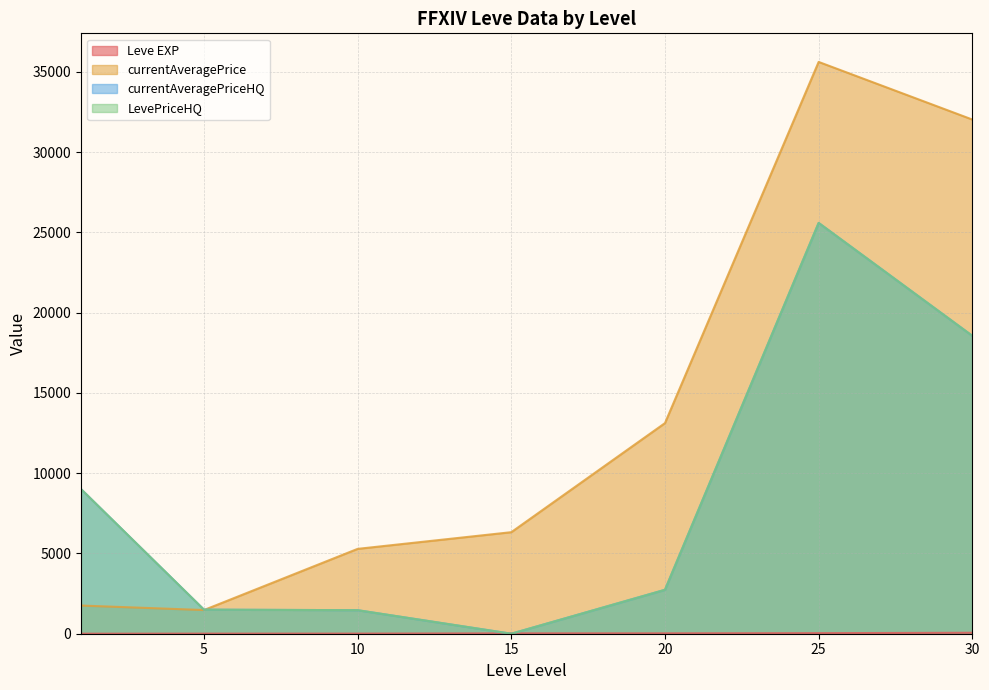

What is the difference between the second highest and minimum values in the Leve EXP series?

66